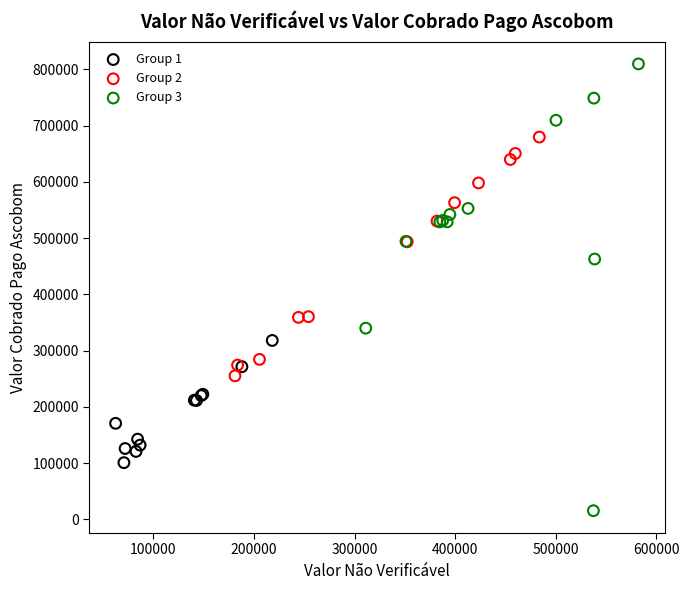

Which series has the widest spread of Y values?

Group 3